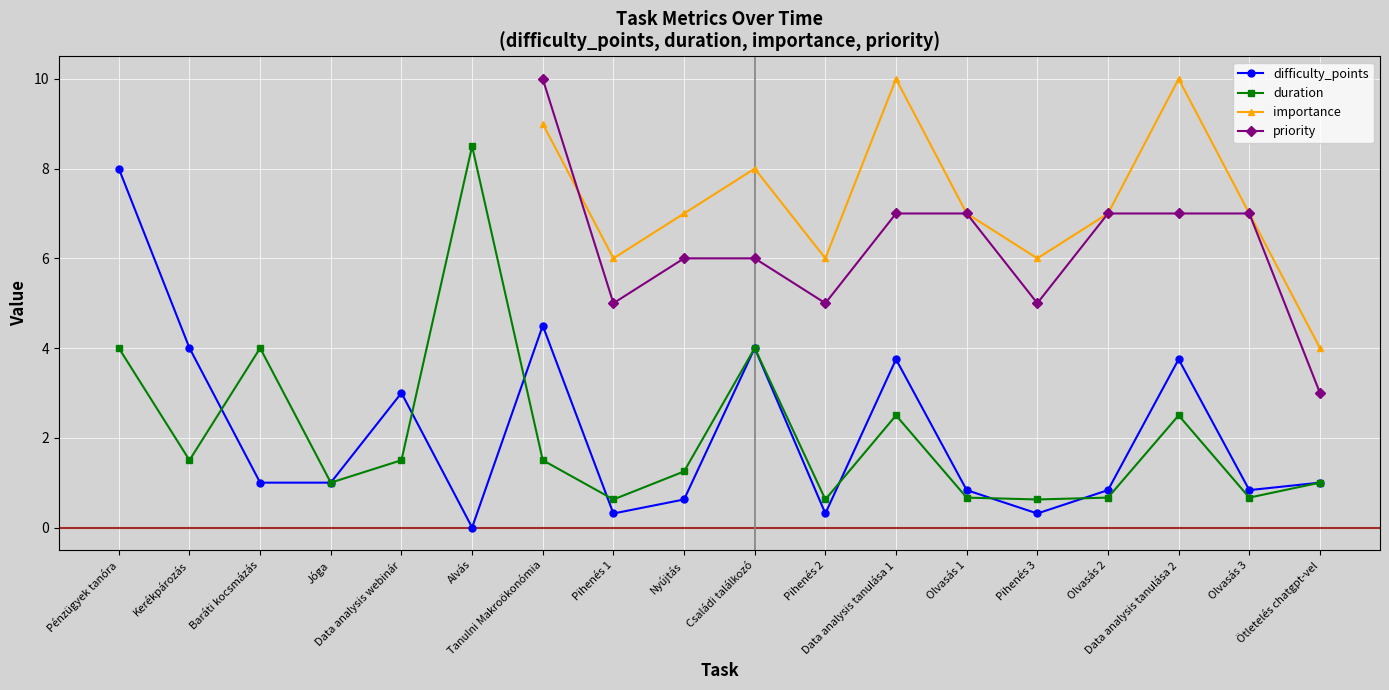

What is the label of the 15th point from the left?

Olvasás 2